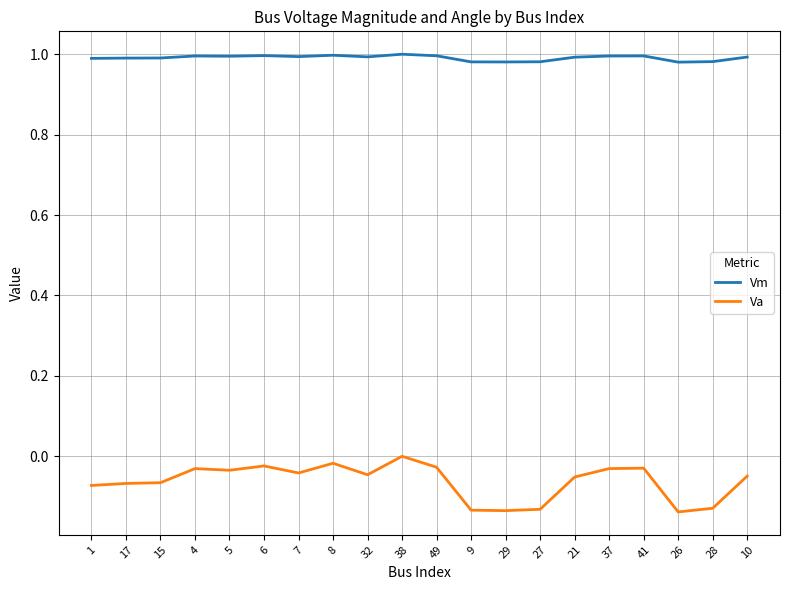

How many negative values does the Va series have?

19